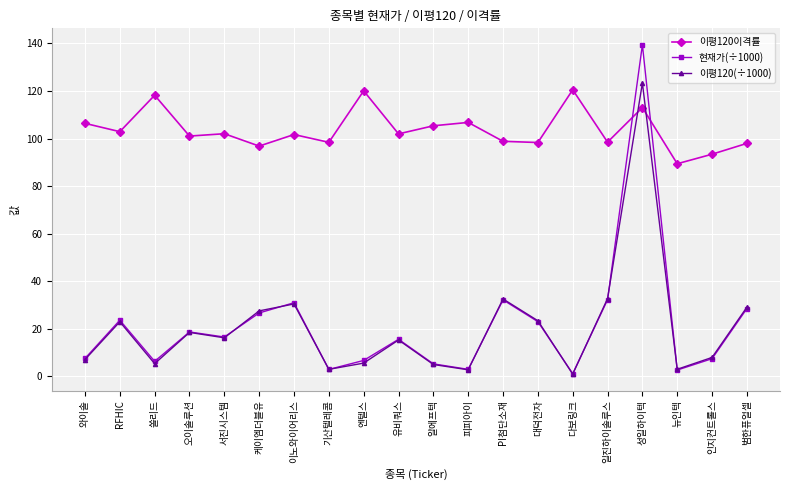

What is the lowest value of the 이평120(÷1000) series?

1.0